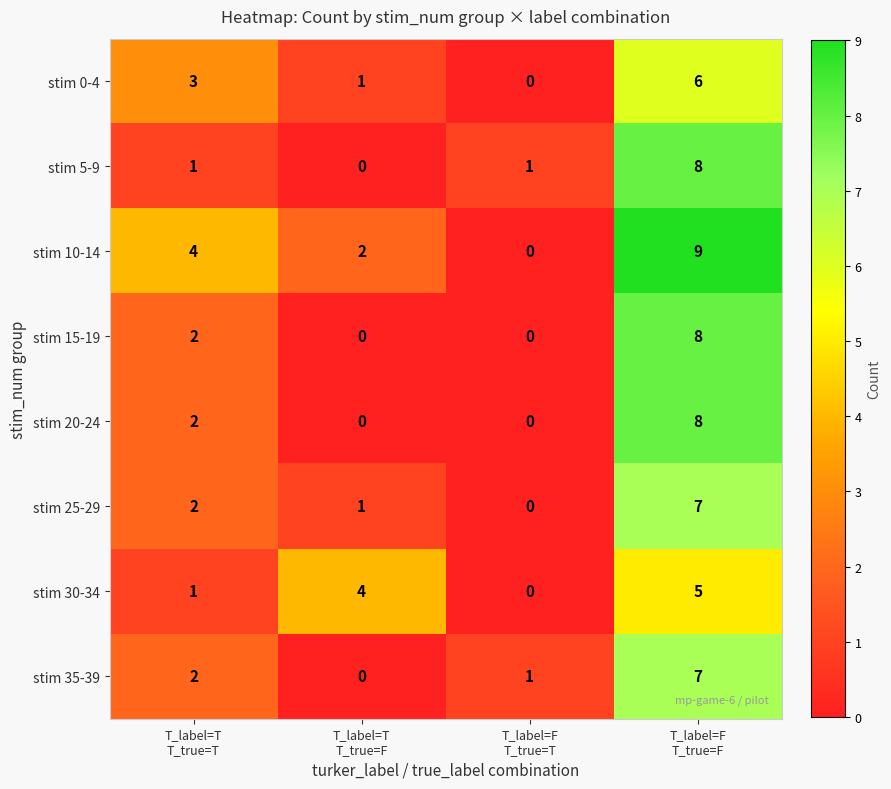

How many data points in stim 10-14 are less than 4?

2